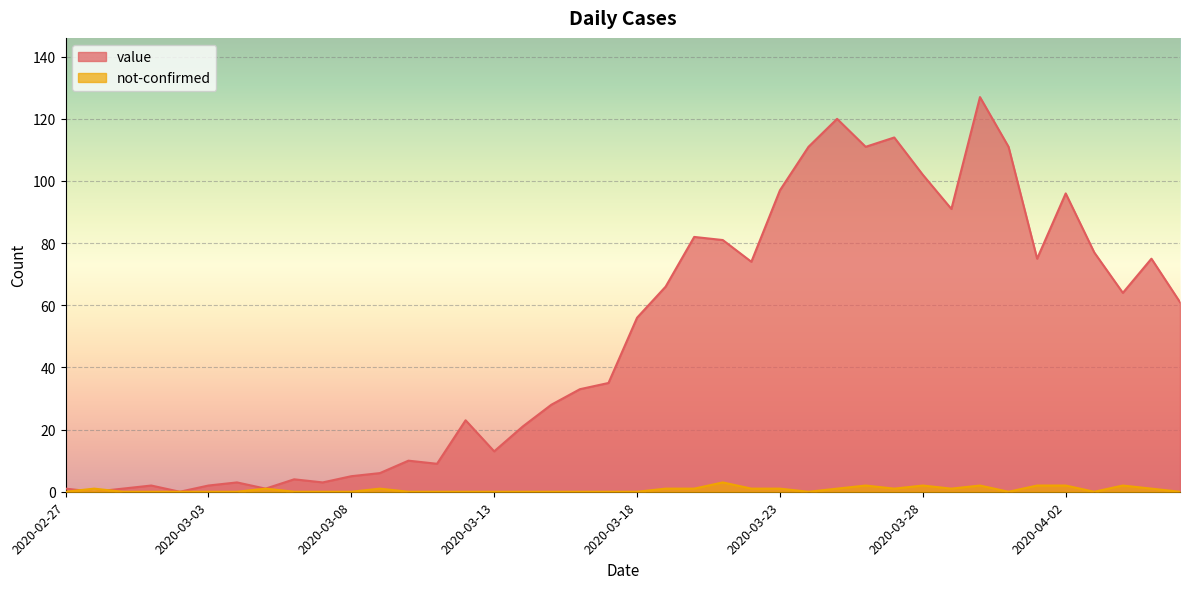

Is the value of not-confirmed at 2020-03-15 greater than the value of value at 2020-03-07?

No